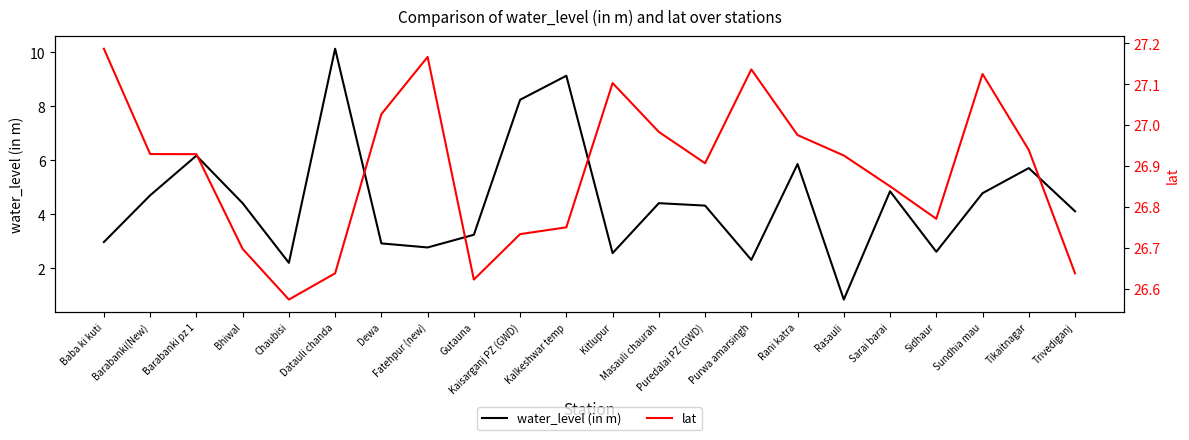

Rank the series at Sidhaur from highest to lowest value.

lat, water_level (in m)